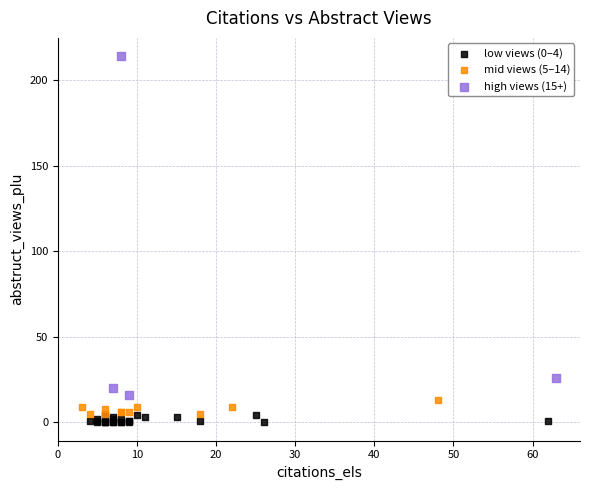

Which series reaches the maximum Y coordinate?

high views (15+)